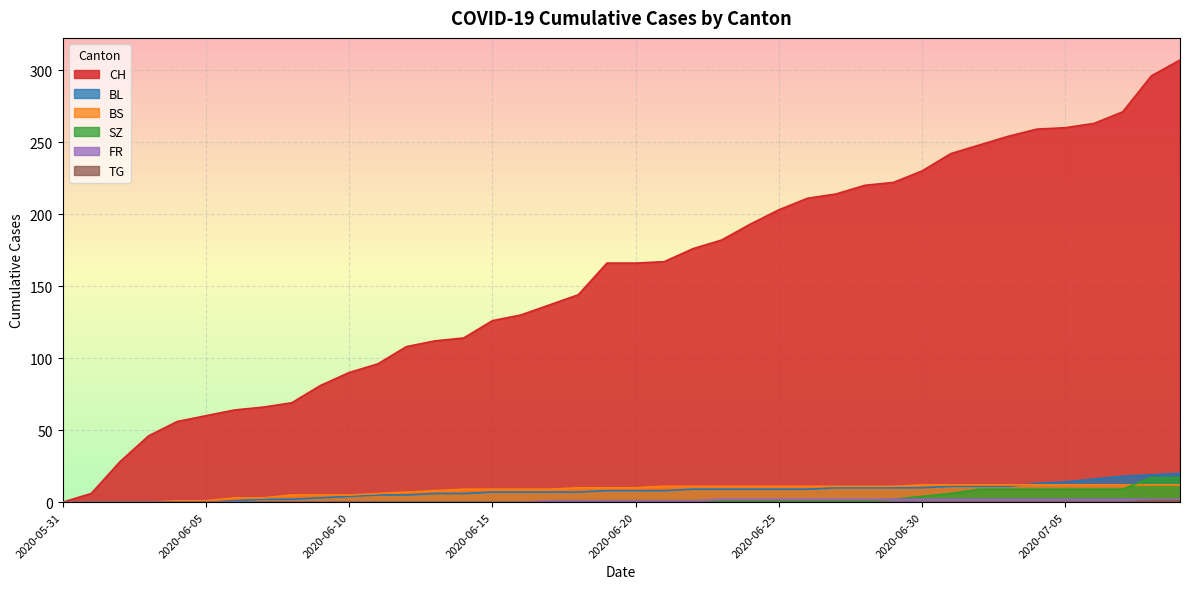

The value of SZ at 2020-06-09 is 0. True or false?

True